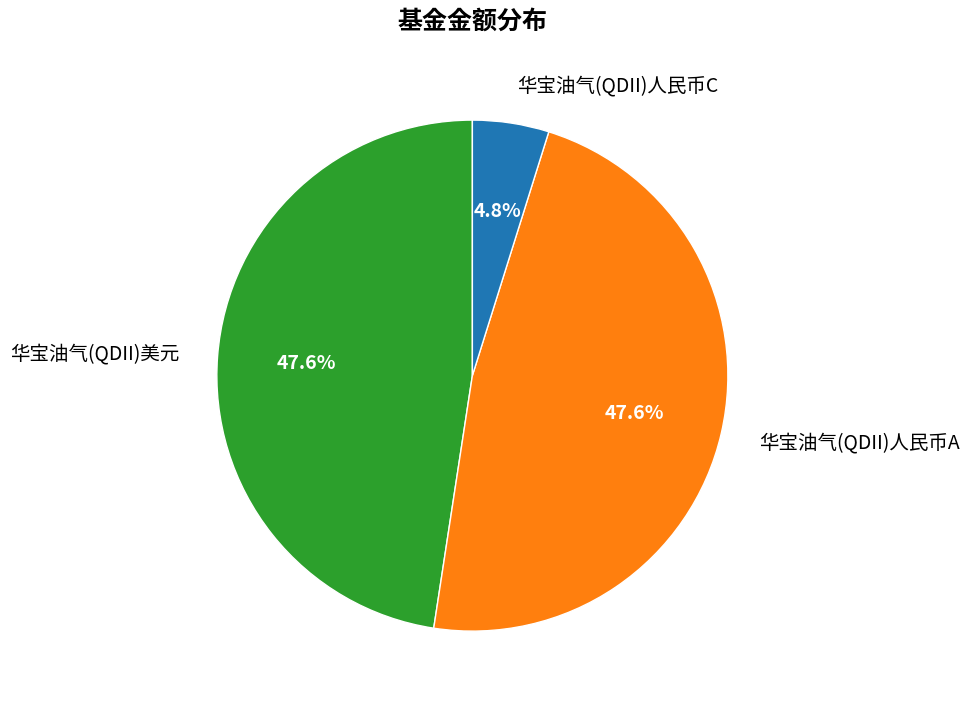

What is the smallest slice in the pie chart?

华宝油气(QDII)人民币C